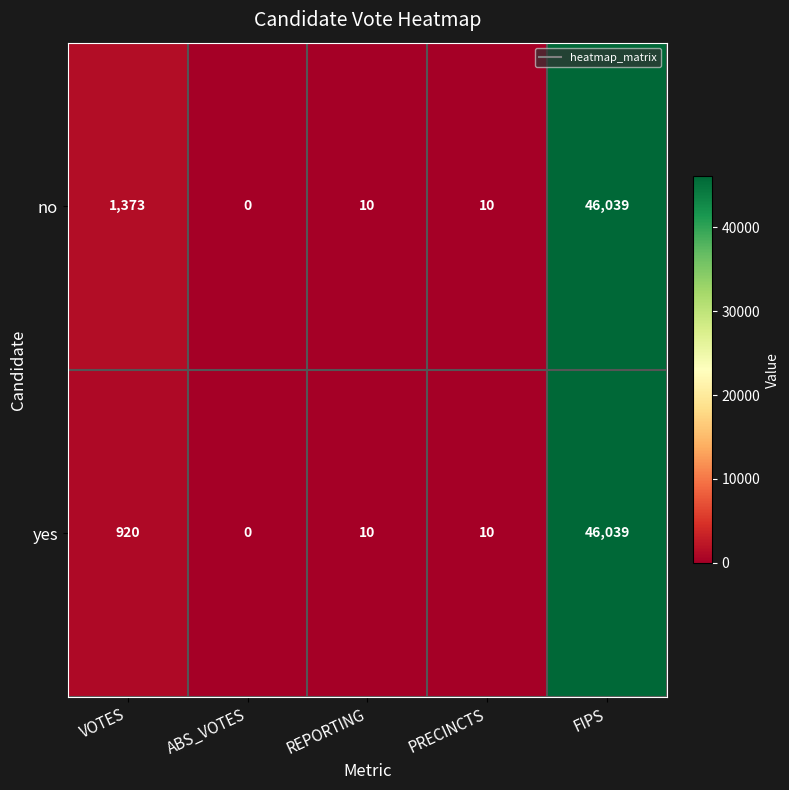

The value of yes at ABS_VOTES is 0. True or false?

True